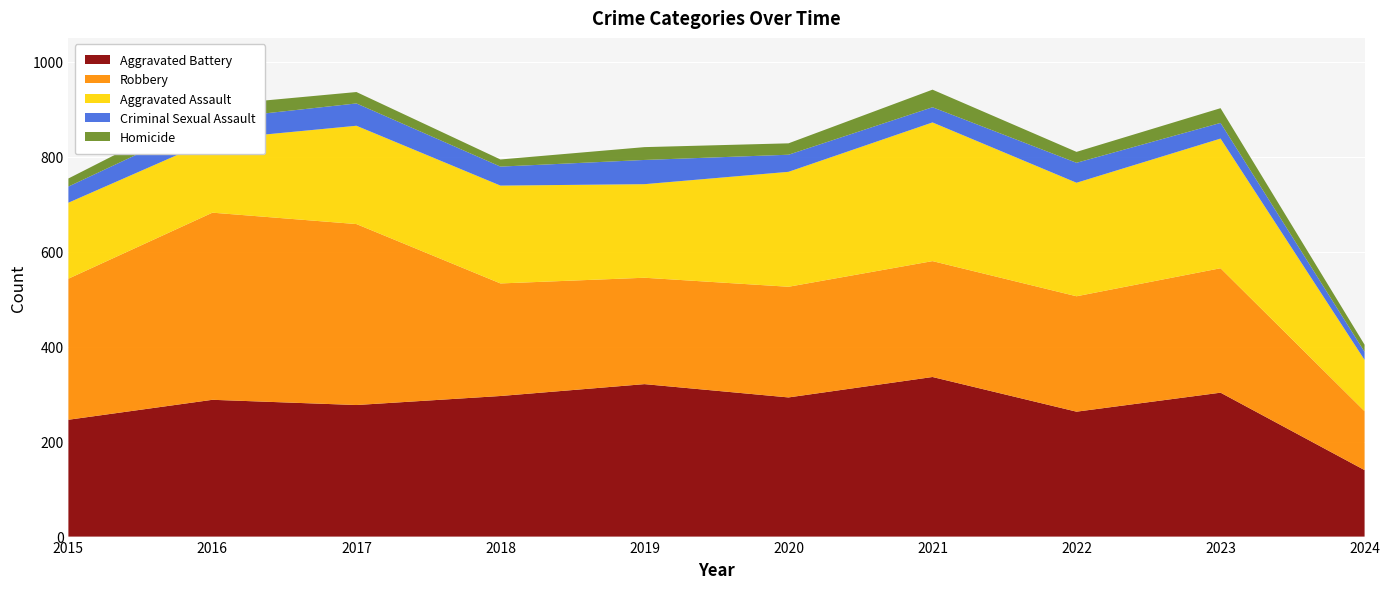

Reading left to right, list all the values displayed in this chart.

Aggravated Assault: 160	154	207	206	197	242	292	239	273	108
Aggravated Battery: 246	288	277	296	321	293	336	263	303	140
Criminal Sexual Assault: 34	43	47	40	51	36	32	42	33	17
Homicide: 17	29	24	15	27	24	37	23	31	15
Robbery: 297	394	381	237	224	233	244	243	262	124